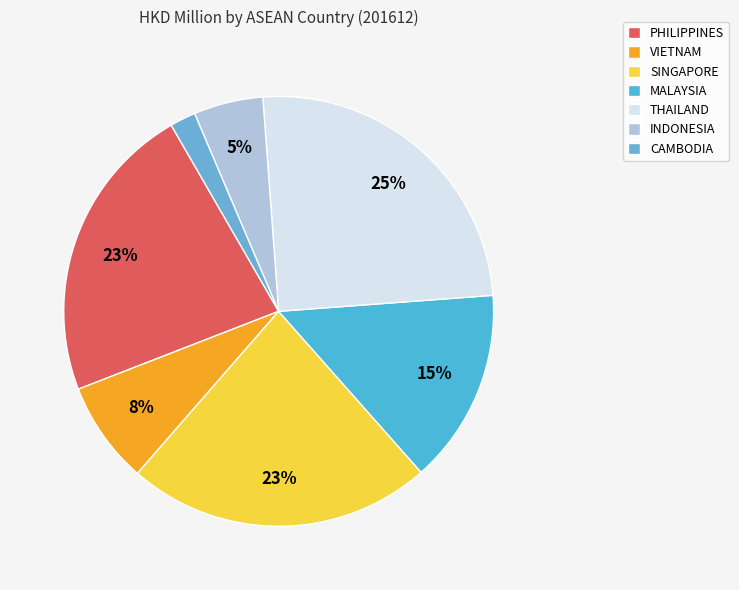

Rank the categories by value from highest to lowest.

THAILAND, SINGAPORE, PHILIPPINES, MALAYSIA, VIETNAM, INDONESIA, CAMBODIA